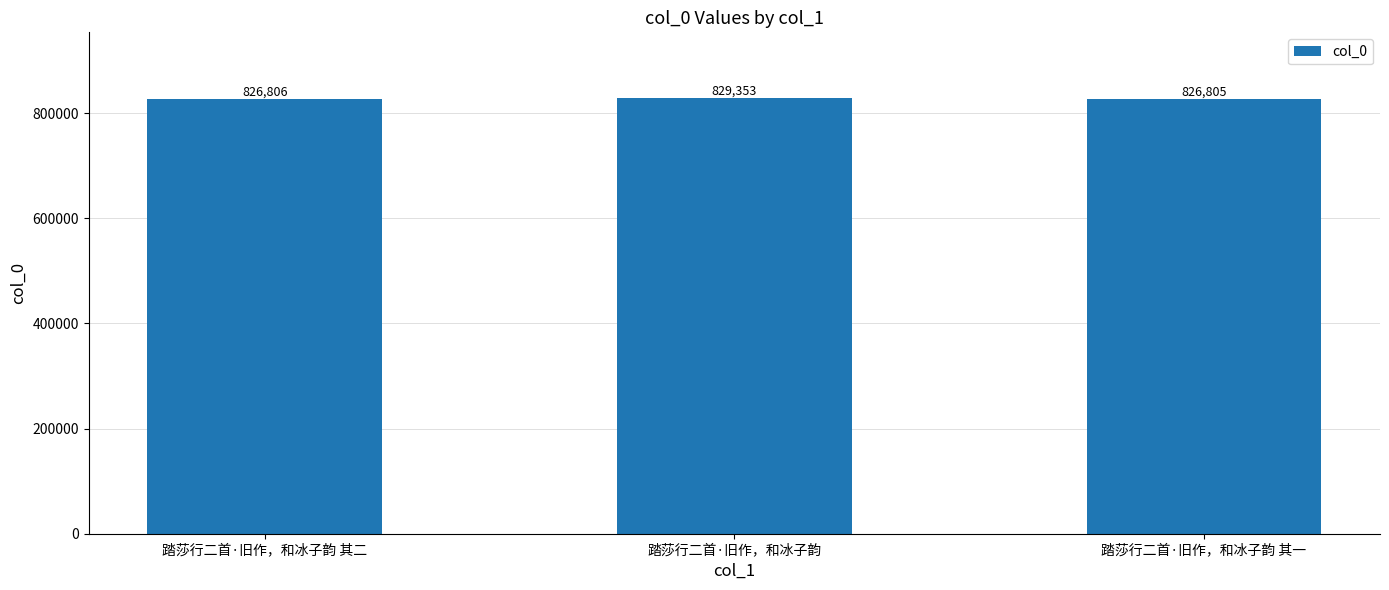

What is the greatest value displayed?

829353